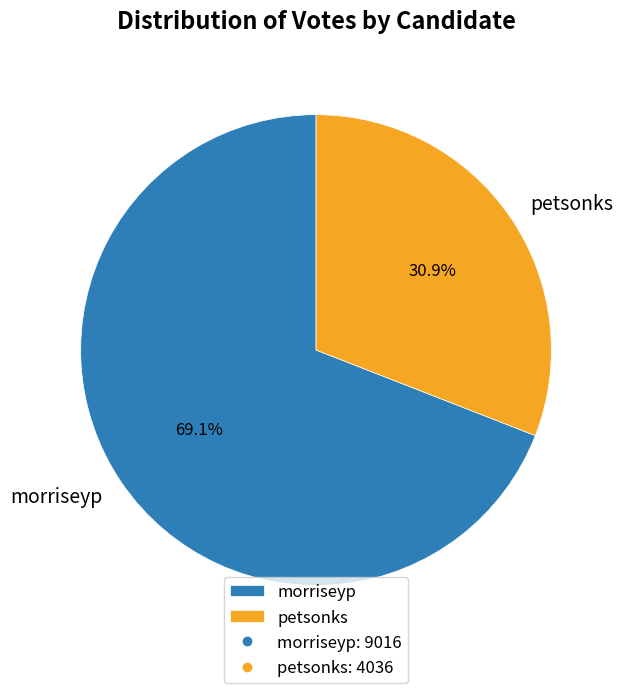

Does morriseyp represent more than half of the total?

Yes